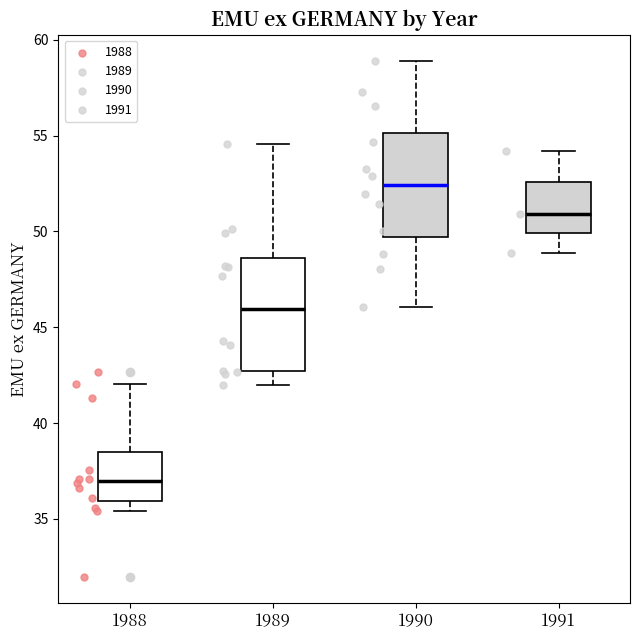

Reading left to right, transcribe this box plot: for each box, give where its median line is, the range the box spans, and where its two whiskers end, as read against the y-axis. The values are not printed on the chart, so give them approximately, as read against the axis.

1988: median 37.0, box 36.0 to 38.5, whiskers 35.5 to 42.0
1989: median 46.0, box 42.5 to 48.5, whiskers 42.0 to 54.5
1990: median 52.5, box 49.5 to 55.0, whiskers 46.0 to 59.0
1991: median 51.0, box 50.0 to 52.5, whiskers 49.0 to 54.0